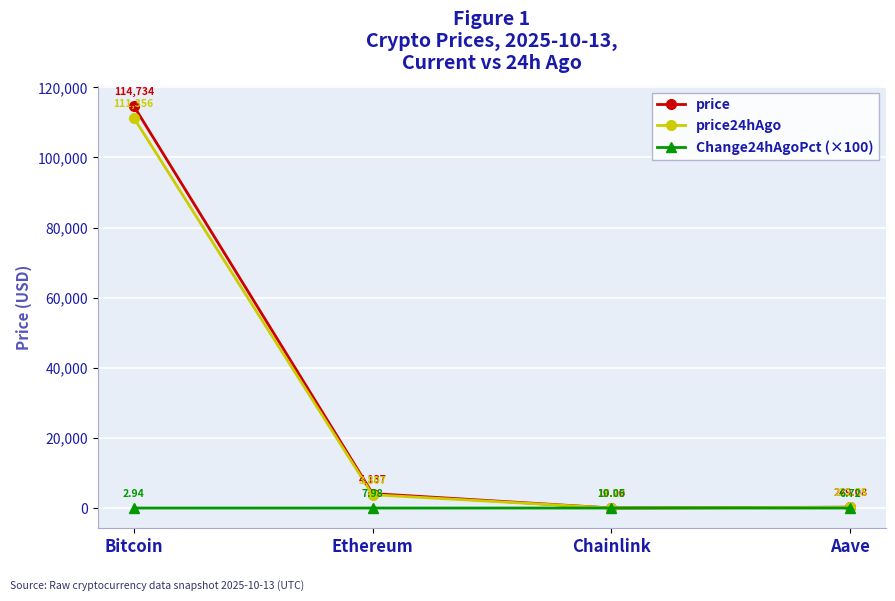

List the series in order of their peak value, highest first.

price, price24hAgo, Change24hAgoPct (×100)